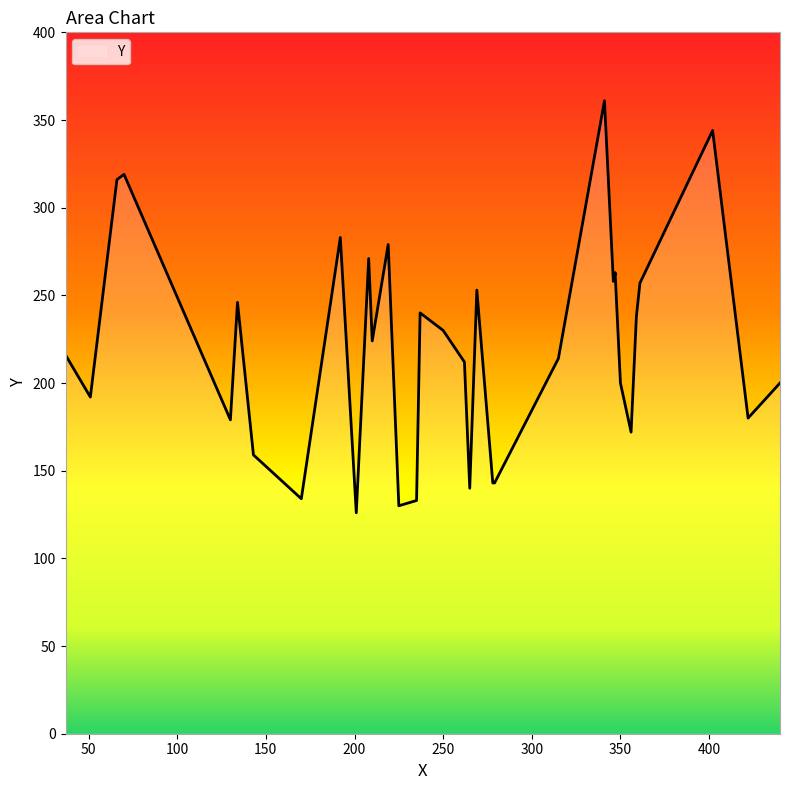

Rank the categories by value from lowest to highest.

201, 225, 235, 170, 265, 278, 279, 143, 356, 130, 422, 51, 350, 440, 262, 315, 37, 210, 250, 359, 237, 134, 269, 361, 346, 347, 347, 208, 219, 192, 66, 70, 402, 341